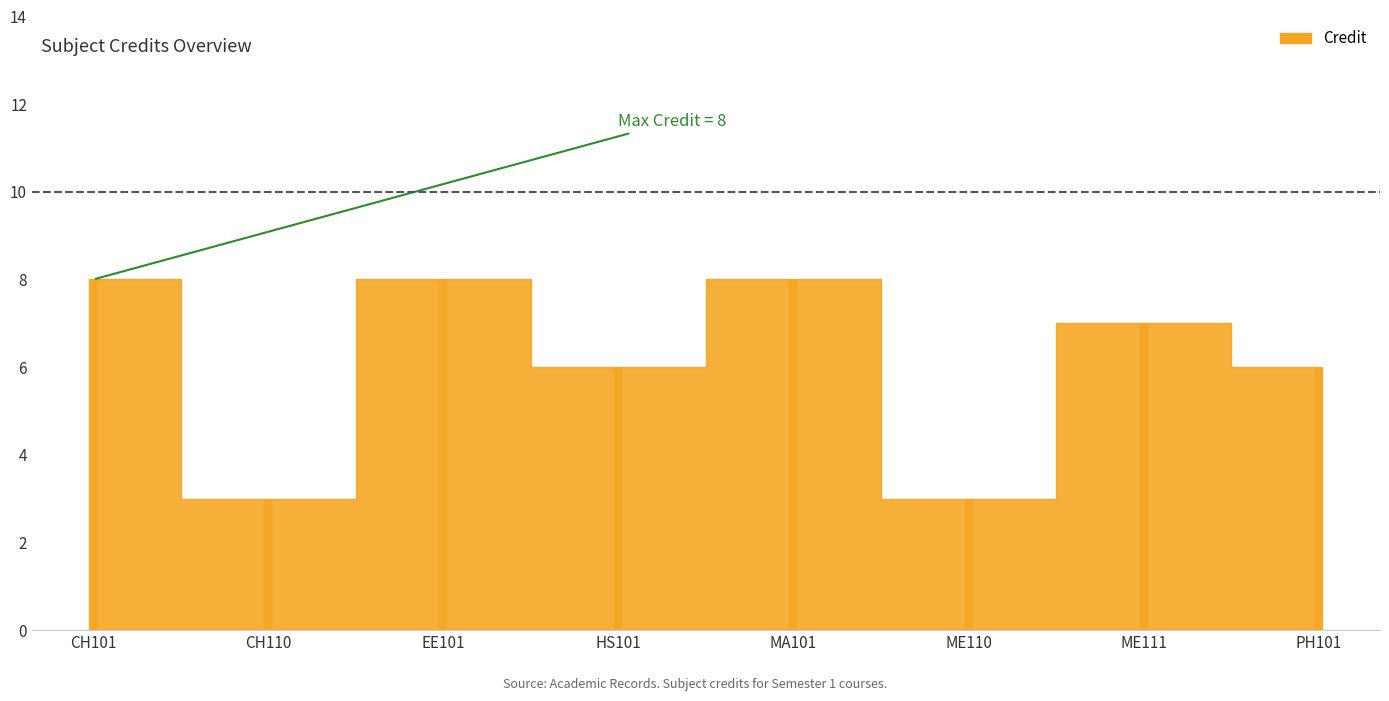

How many points are lower than both their immediate neighbors (excluding endpoints)?

3